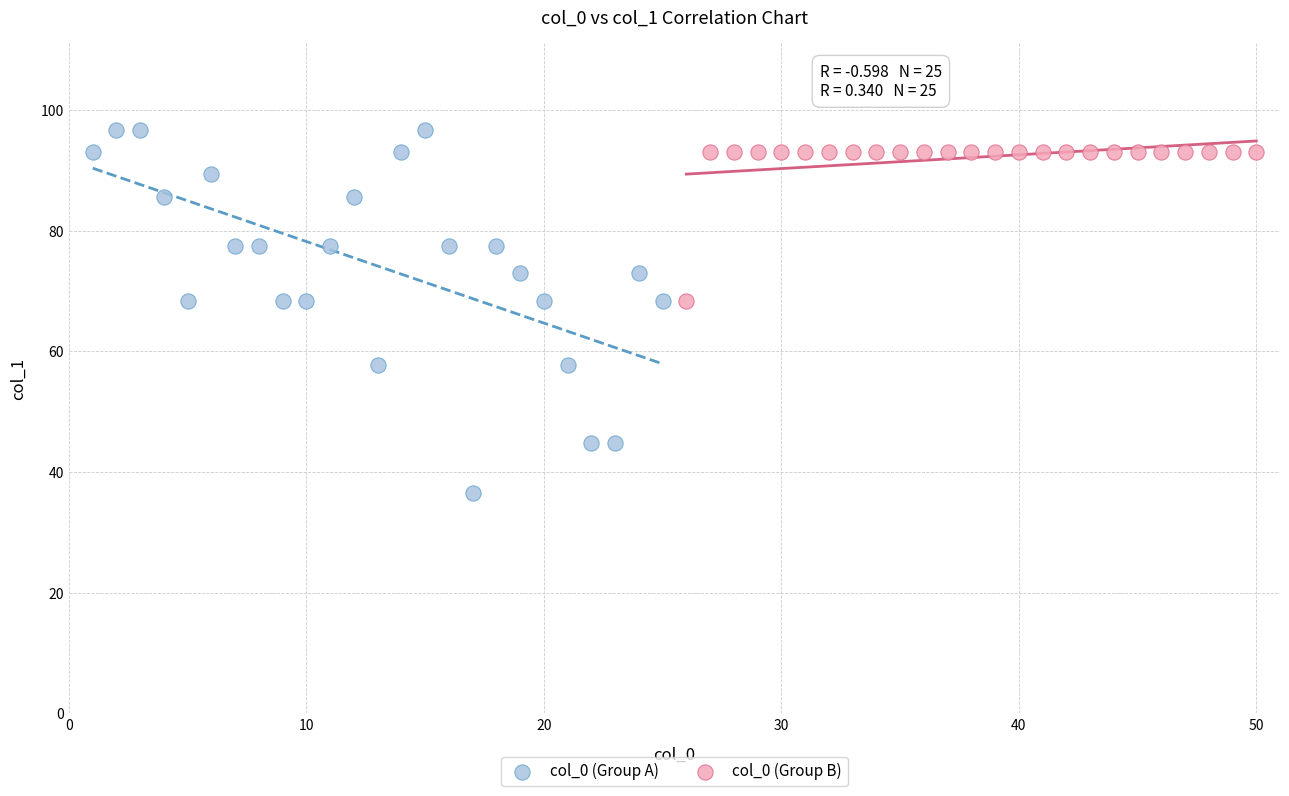

Which series contains the lowest Y value?

col_0 (Group A)